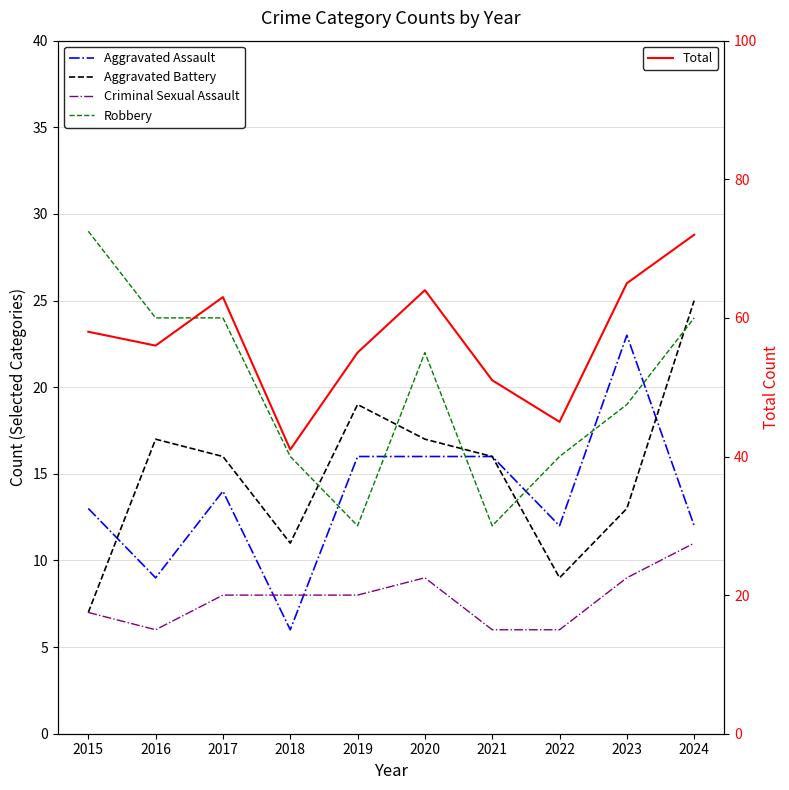

At which label does Criminal Sexual Assault reach its peak?

2024